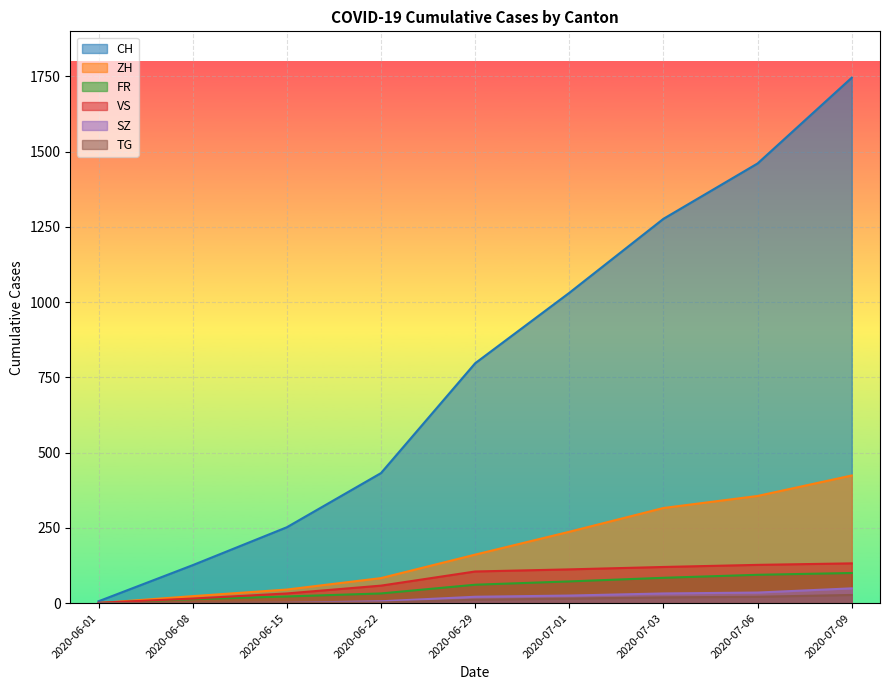

Which series has the largest range (max minus min)?

CH